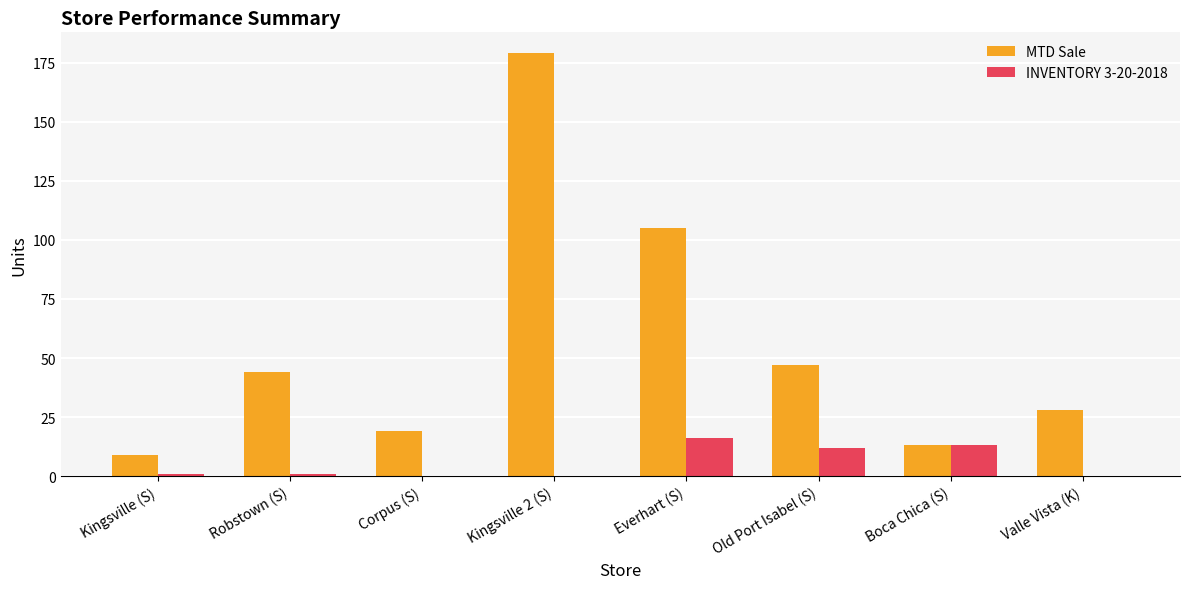

What is the total value across all series at Valle Vista (K)?

28